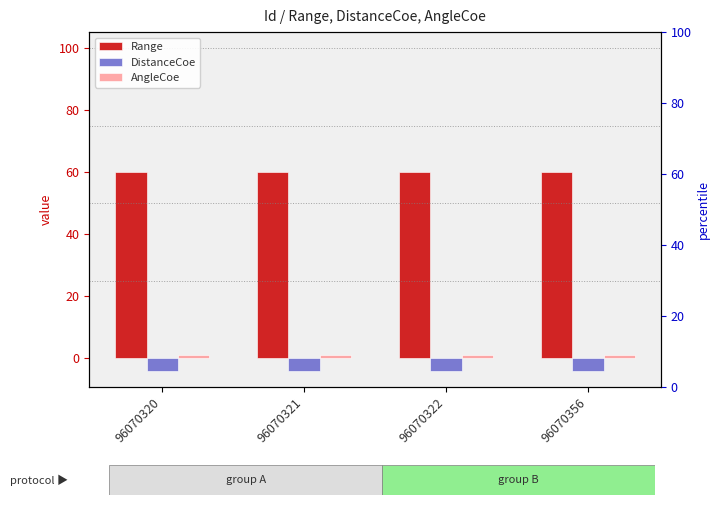

The value of Range at 96070320 is 93. True or false?

False